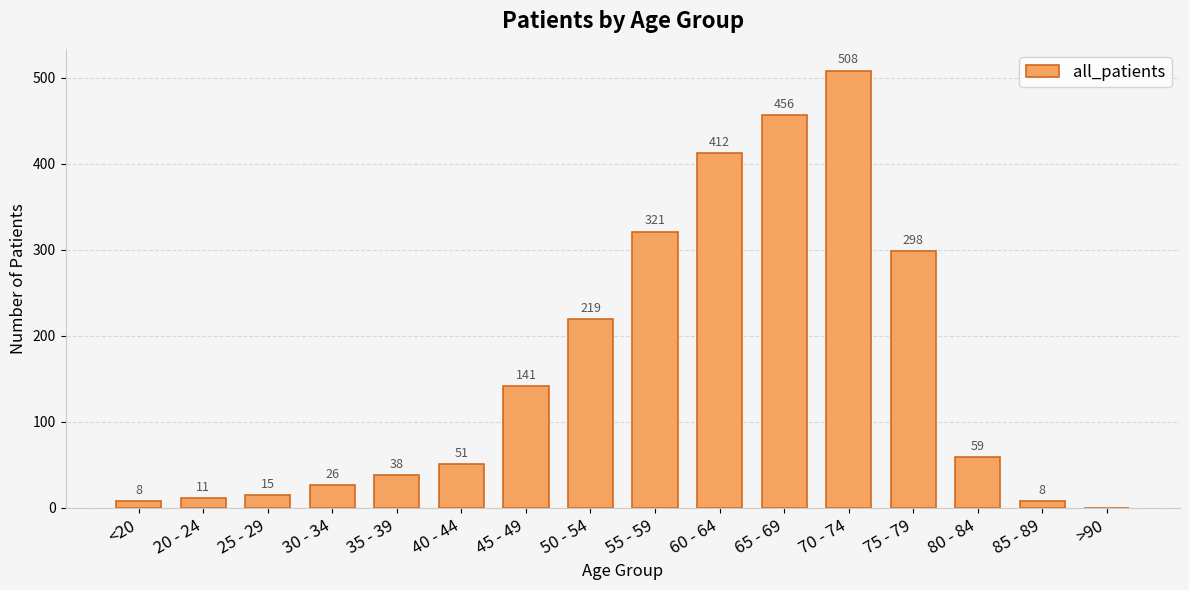

Between 70 - 74 and 40 - 44, which is larger?

70 - 74